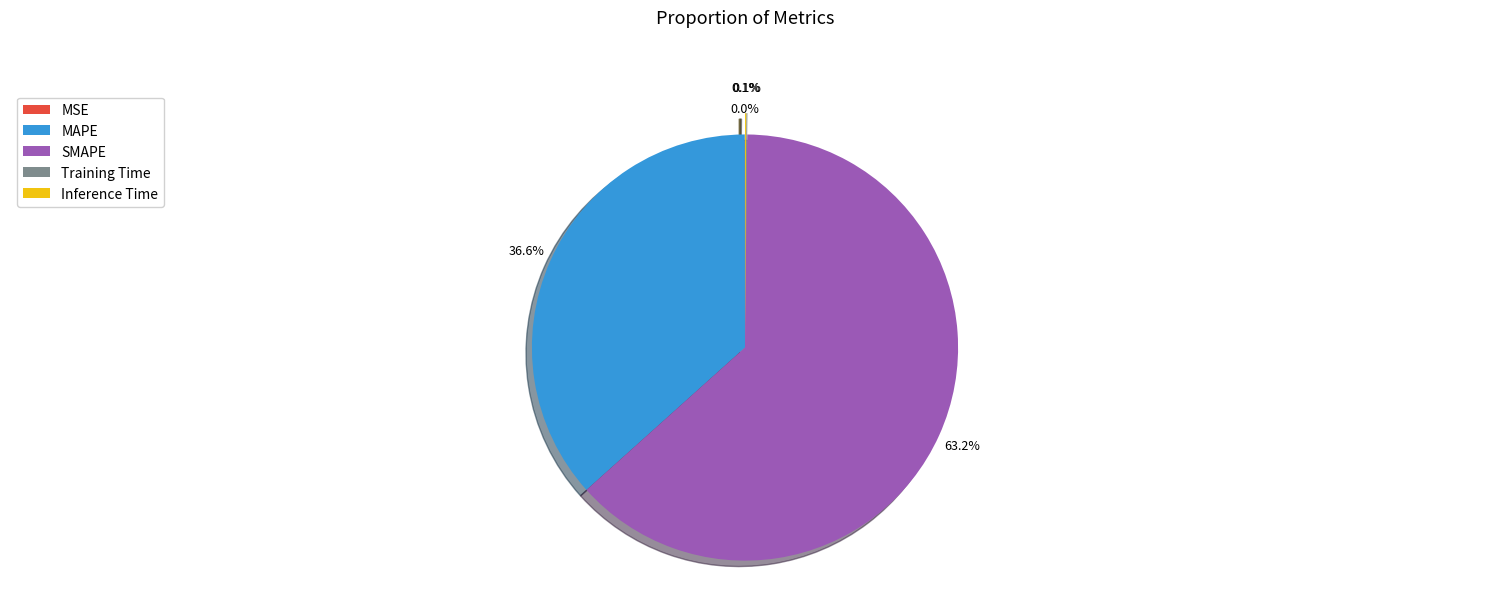

What is the largest slice in the pie chart?

SMAPE